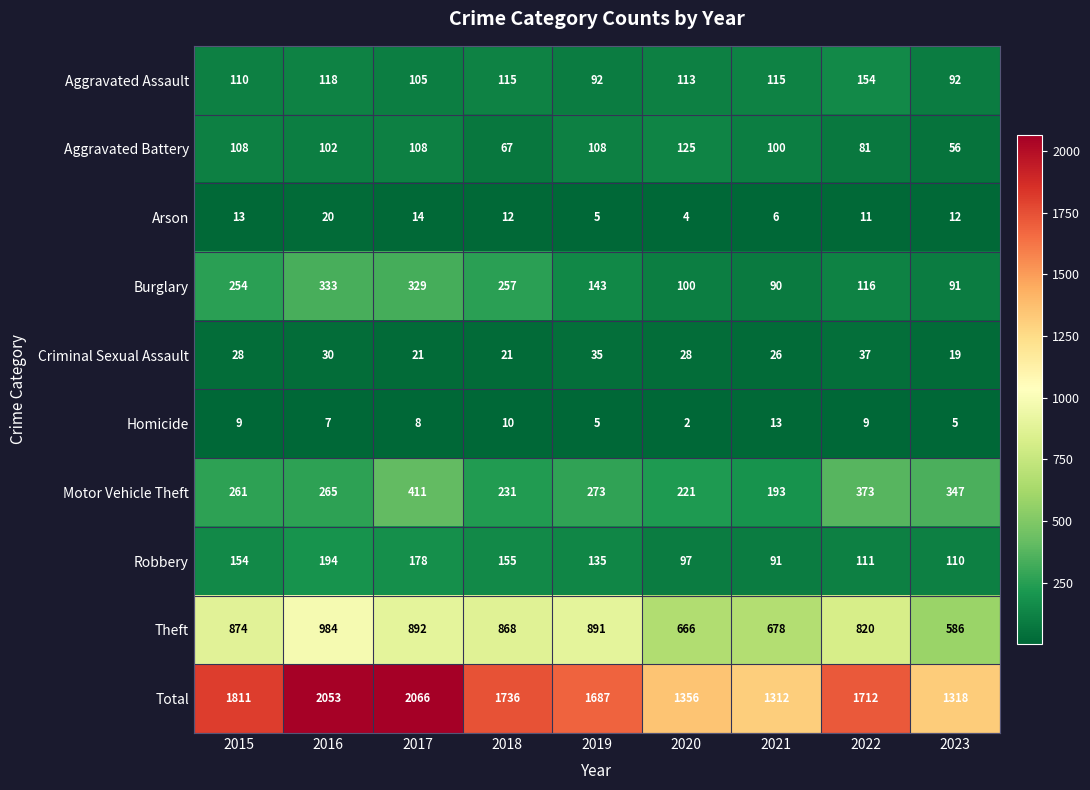

Which category has the highest value across all series?

2017